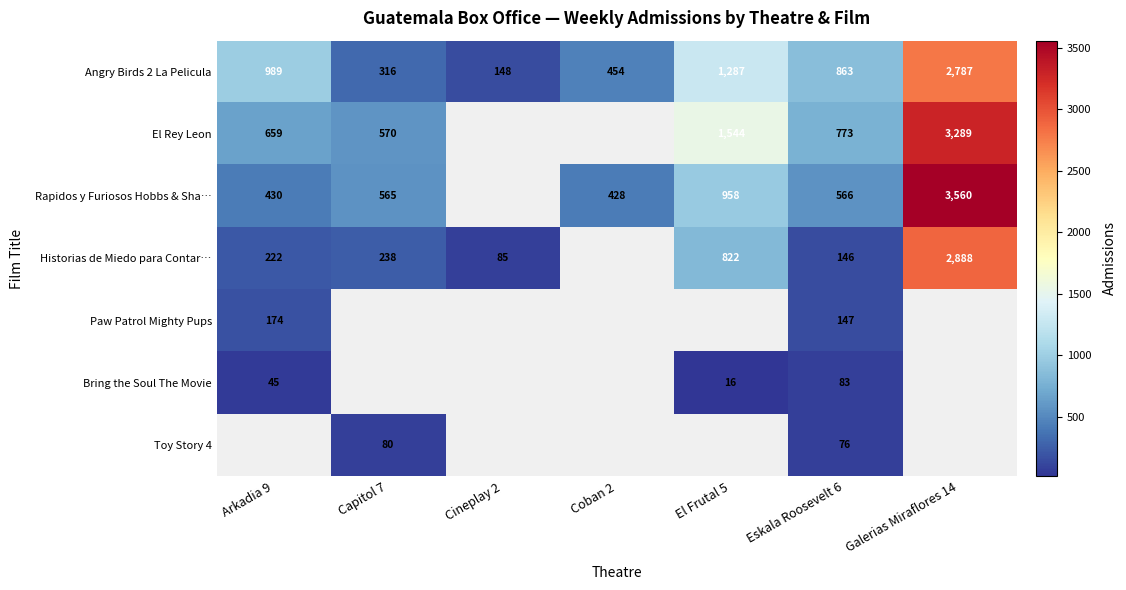

Count the number of data series in this chart.

7